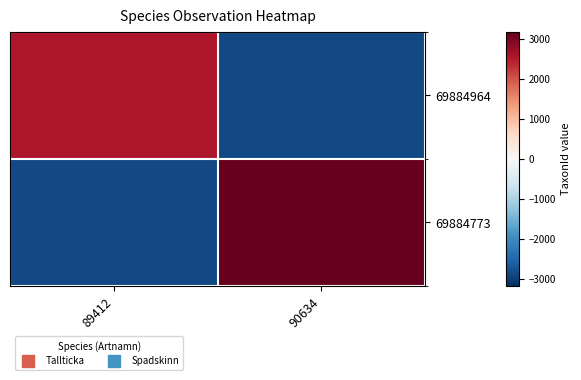

Count the number of data series in this chart.

2